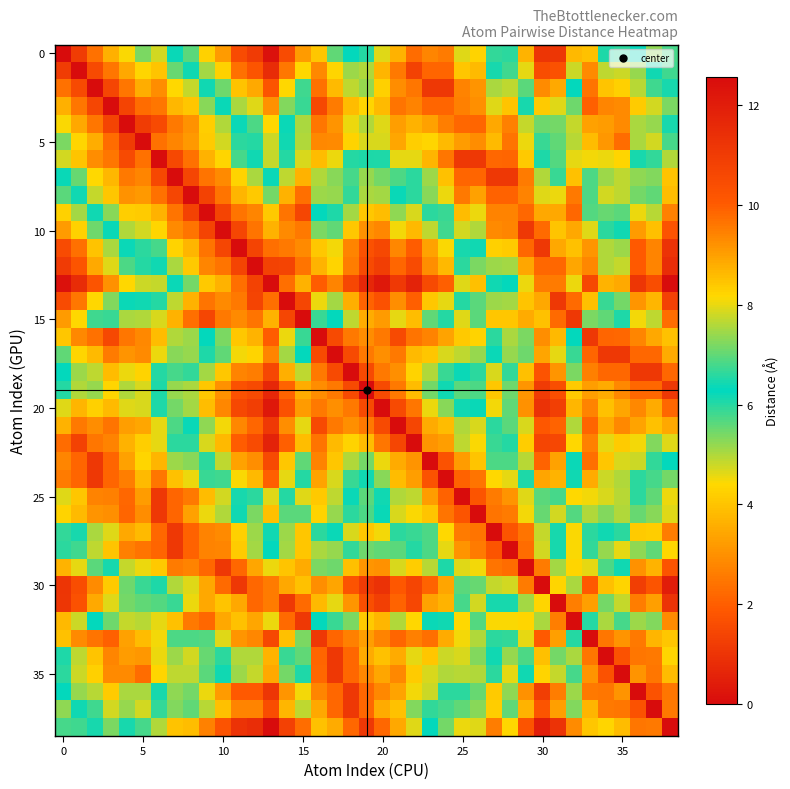

What is the greatest value displayed?

12.6